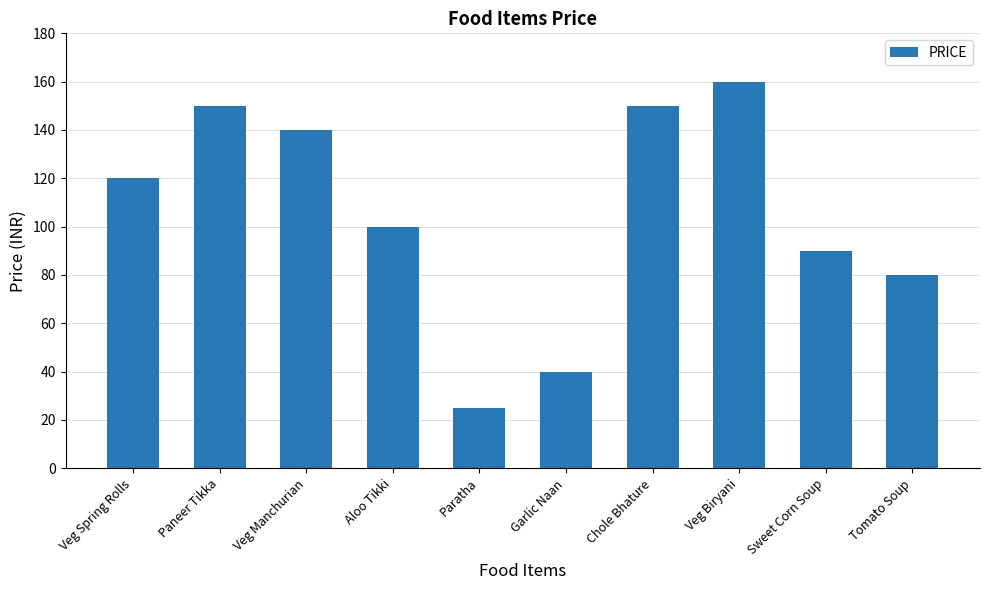

Between Aloo Tikki and Paratha, which is larger?

Aloo Tikki